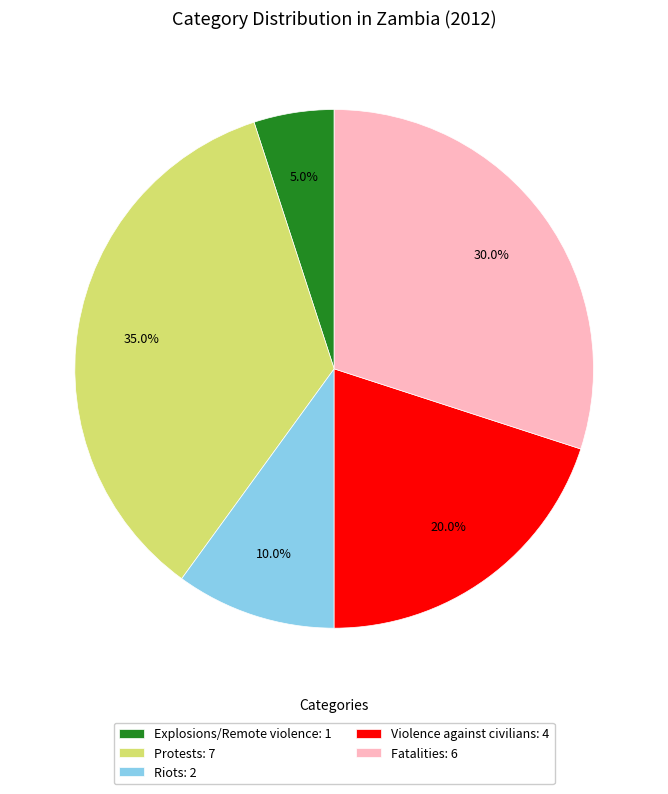

What is the ratio of the value at Violence against civilians: 4 to the value at Riots: 2?

2.0